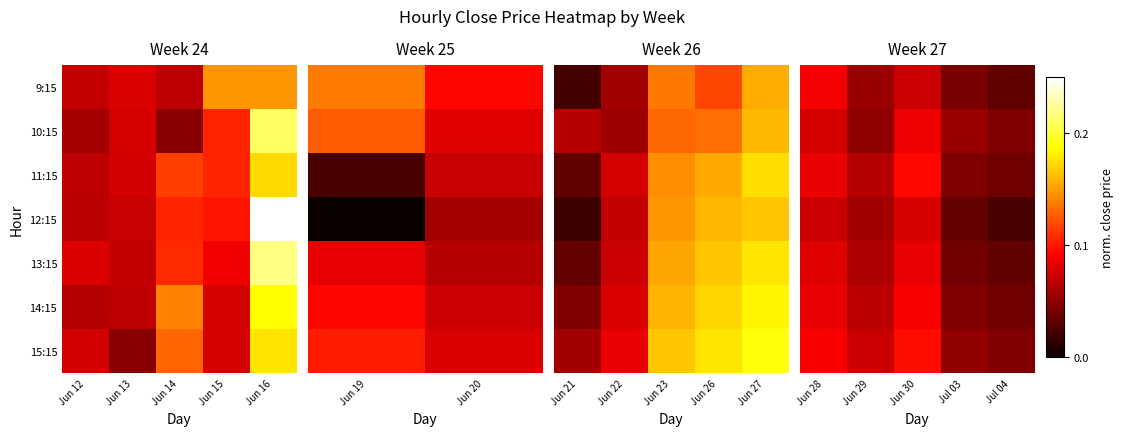

Rank the series by their maximum value, from highest to lowest.

15:15, 11:15, 14:15, 9:15, 10:15, 13:15, 12:15